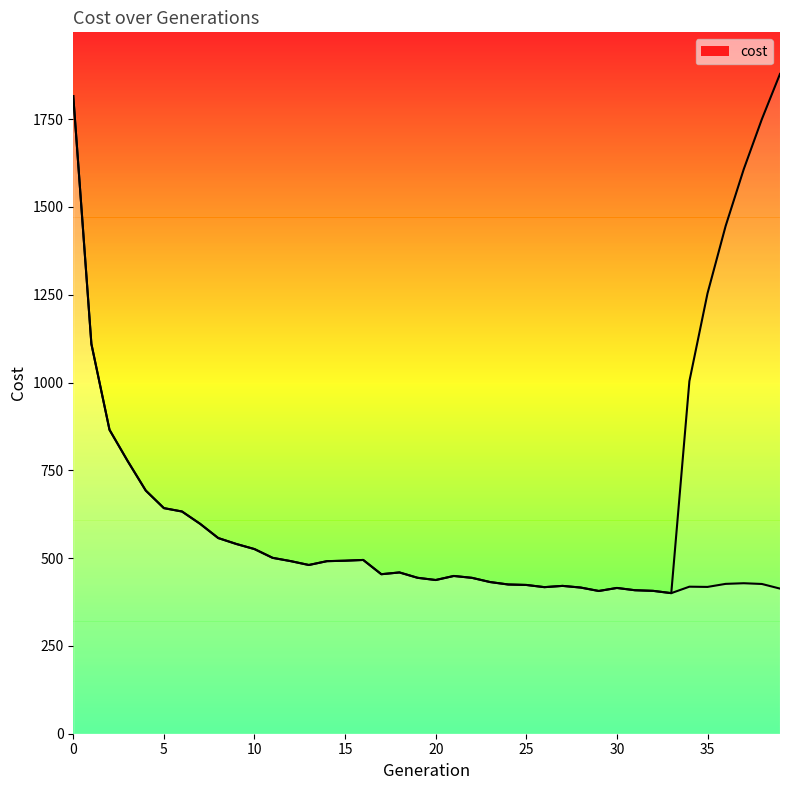

Which label corresponds to the smallest value in the chart?

33